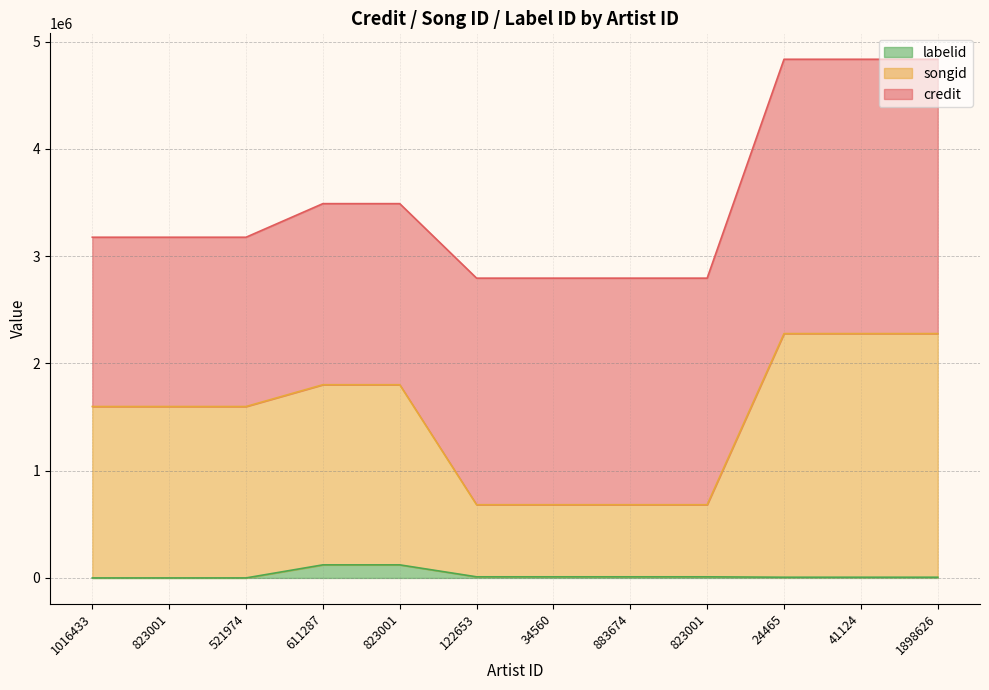

Rank the categories by songid value from highest to lowest.

24465, 41124, 1898626, 611287, 823001, 1016433, 823001, 521974, 122653, 34560, 883674, 823001